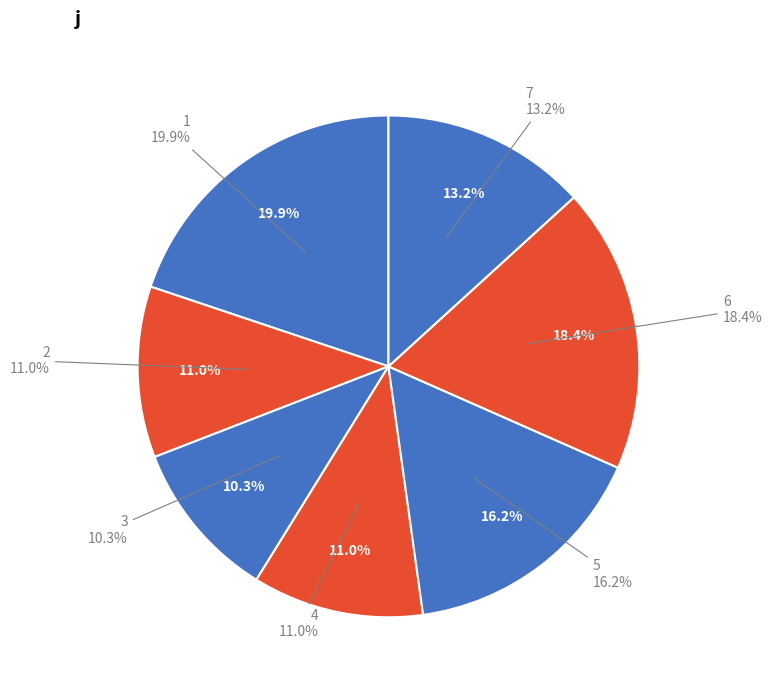

To the nearest percent, what percentage of the pie is 1?

20%